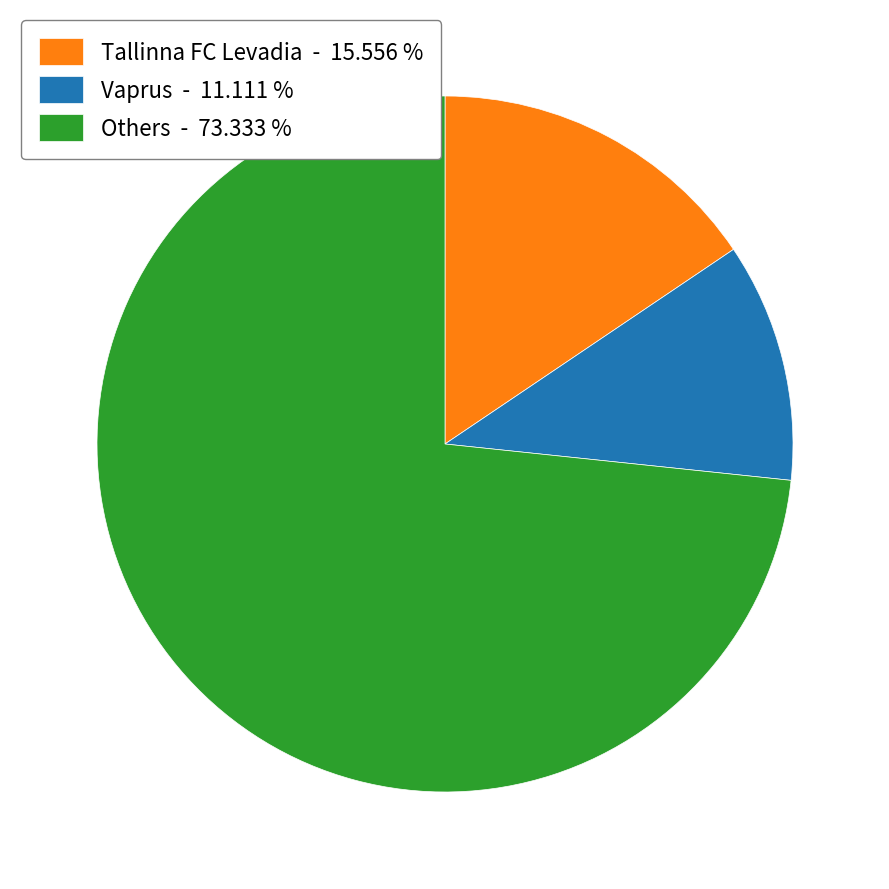

Rank the categories by value from lowest to highest.

Vaprus - 11.111 %, Tallinna FC Levadia - 15.556 %, Others - 73.333 %